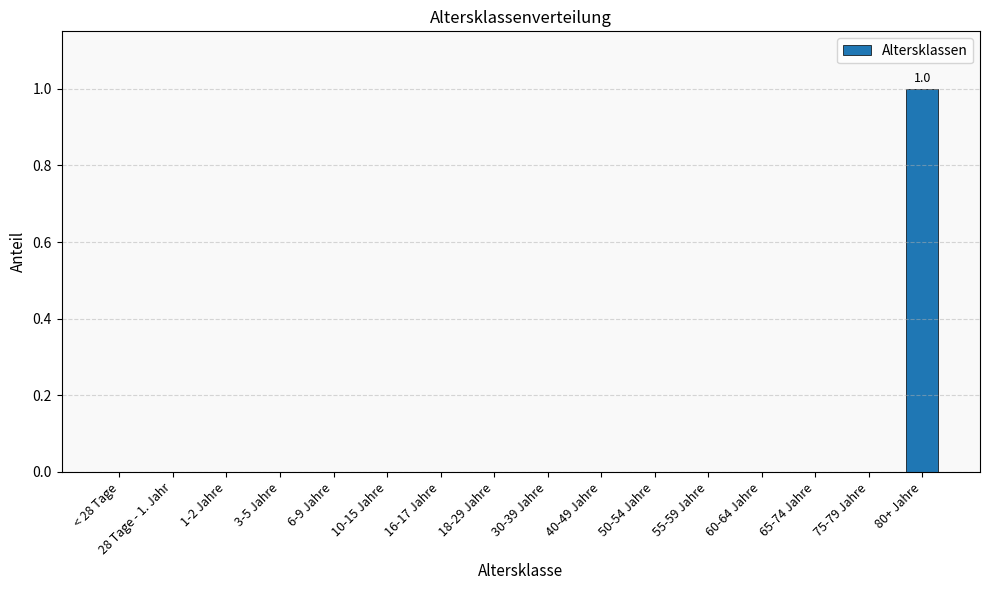

What is the greatest value displayed?

1